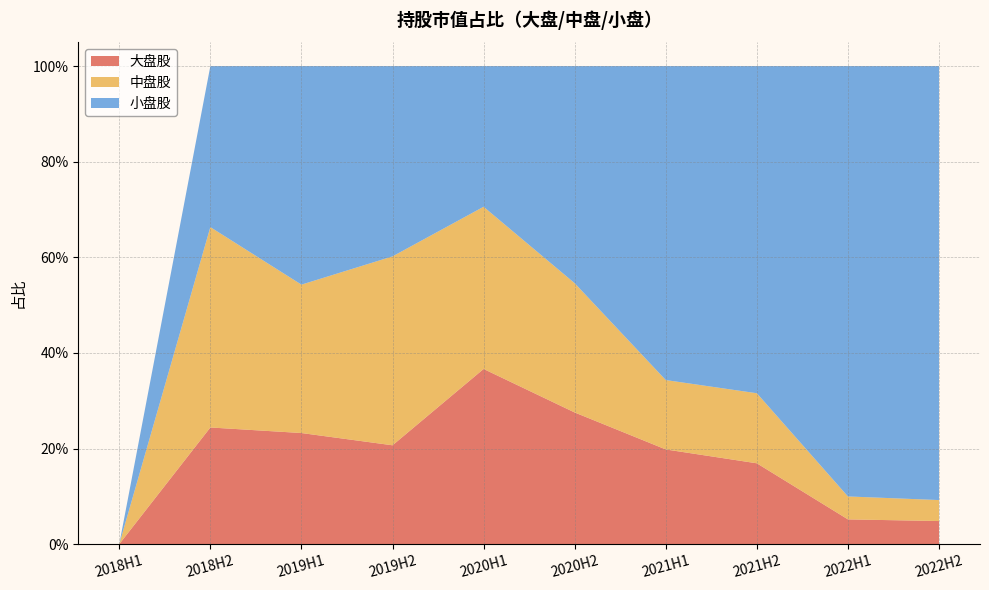

Reading left to right, transcribe all the data shown in this chart.

大盘股: 2018H1=0.0	2018H2=0.2	2019H1=0.2	2019H2=0.2	2020H1=0.4	2020H2=0.3	2021H1=0.2	2021H2=0.2	2022H1=0.1	2022H2=0.0
中盘股: 2018H1=0.0	2018H2=0.4	2019H1=0.3	2019H2=0.4	2020H1=0.3	2020H2=0.3	2021H1=0.1	2021H2=0.1	2022H1=0.0	2022H2=0.0
小盘股: 2018H1=0.0	2018H2=0.3	2019H1=0.5	2019H2=0.4	2020H1=0.3	2020H2=0.5	2021H1=0.7	2021H2=0.7	2022H1=0.9	2022H2=0.9